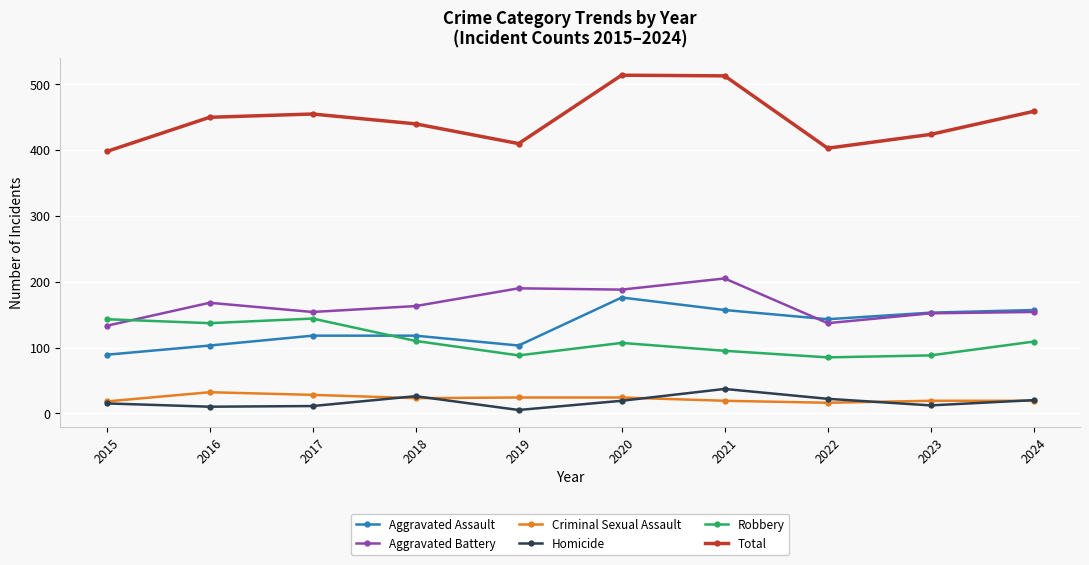

True or false: Aggravated Assault and Criminal Sexual Assault intersect in this chart.

False